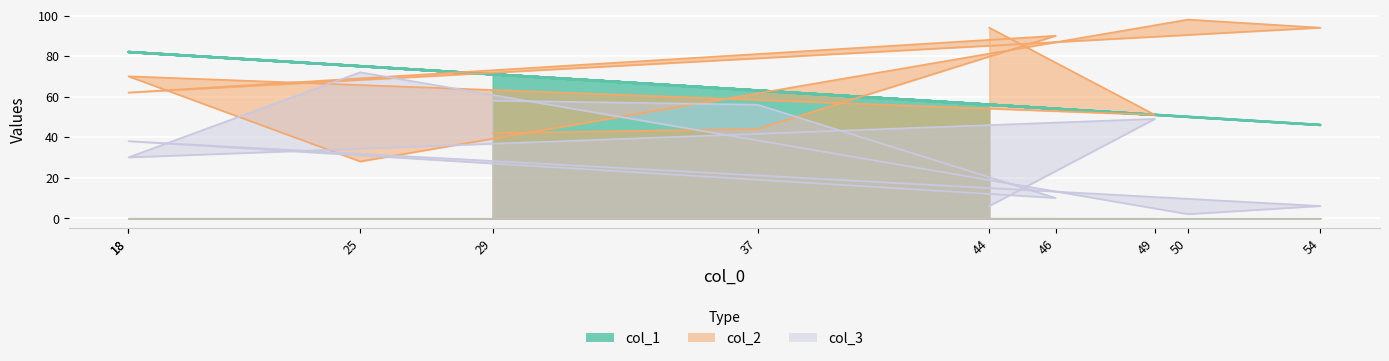

Is it true that col_1 equals 121 at 18?

False